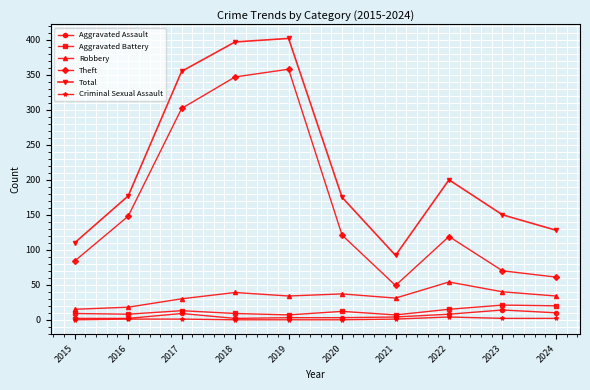

How many series are shown in this chart?

6